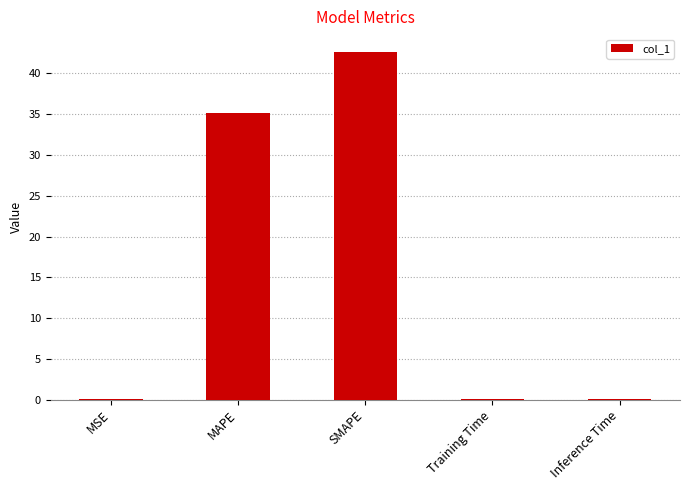

True or false: the data shows 0.0 at Training Time.

True